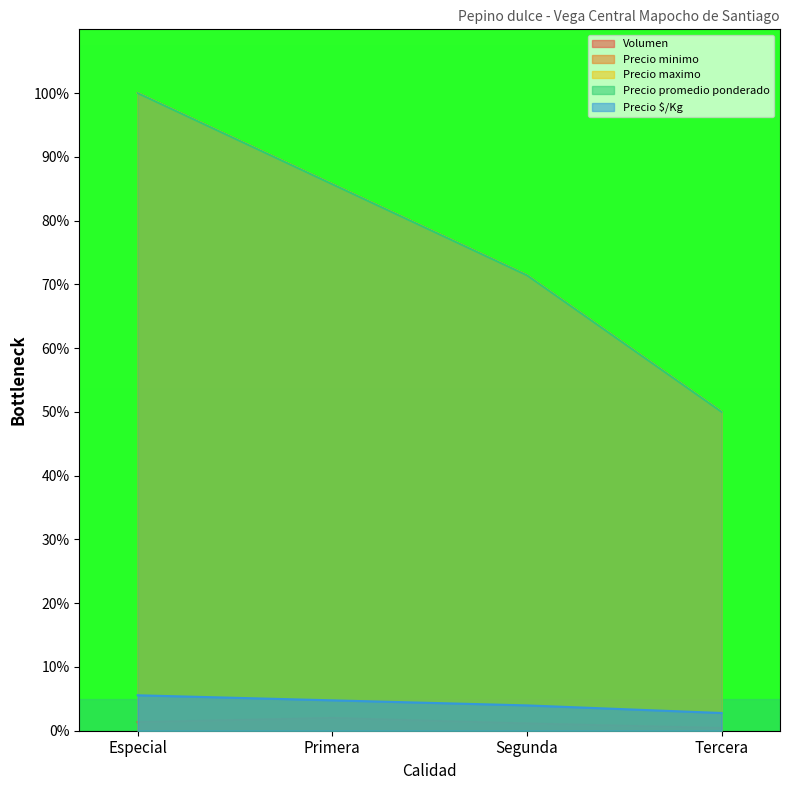

Which series has the widest spread of values?

Precio minimo